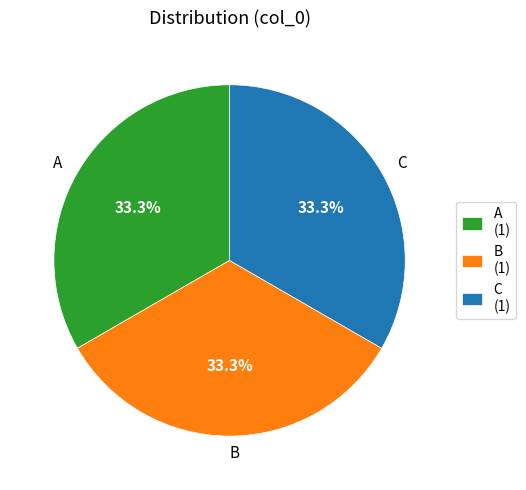

Is there a majority slice in this chart?

No